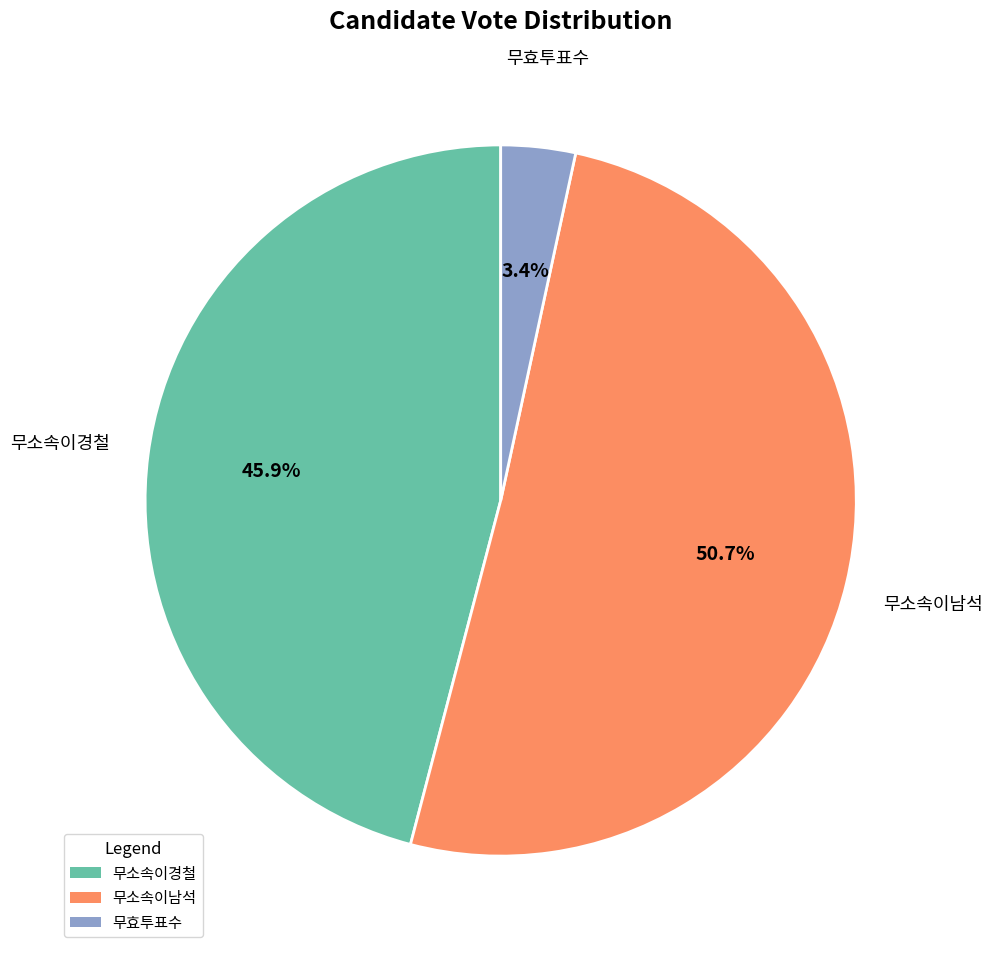

Which slice is the smallest?

무효투표수